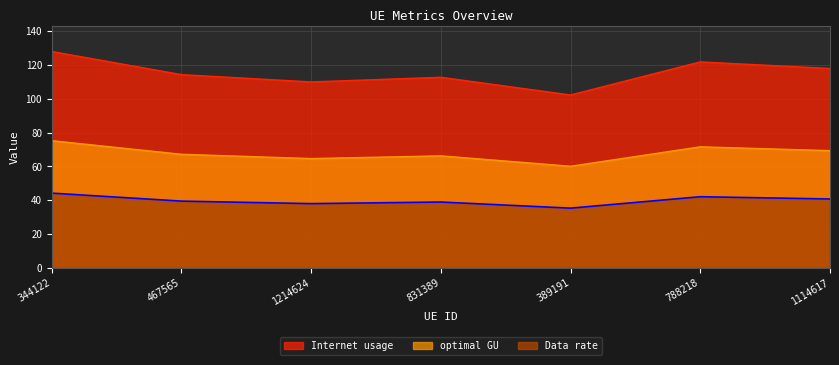

Reading right to left, what are all the values shown in this chart?

Internet usage: 118.1	121.9	102.4	112.8	110.1	114.4	128.1
Data rate: 40.8	42.1	35.3	39.0	38.0	39.5	44.2
optimal GU: 69.4	71.7	60.1	66.3	64.7	67.2	75.3